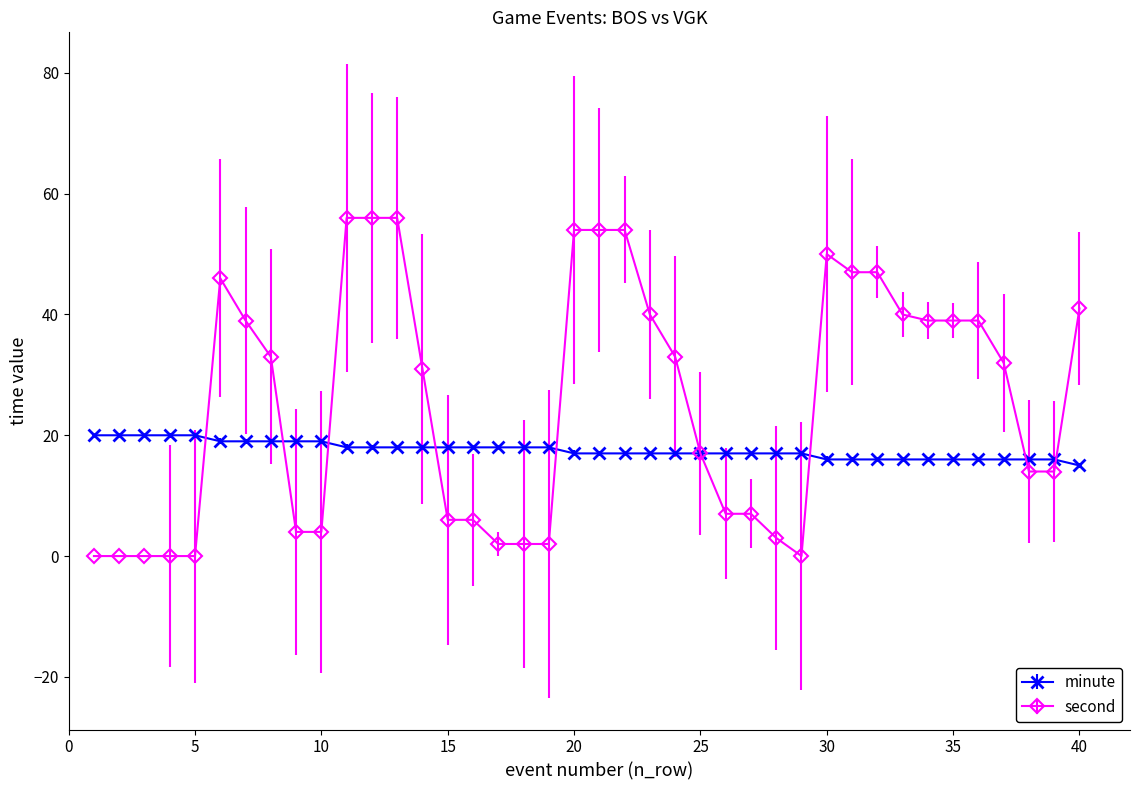

How many lines are shown in the chart?

2